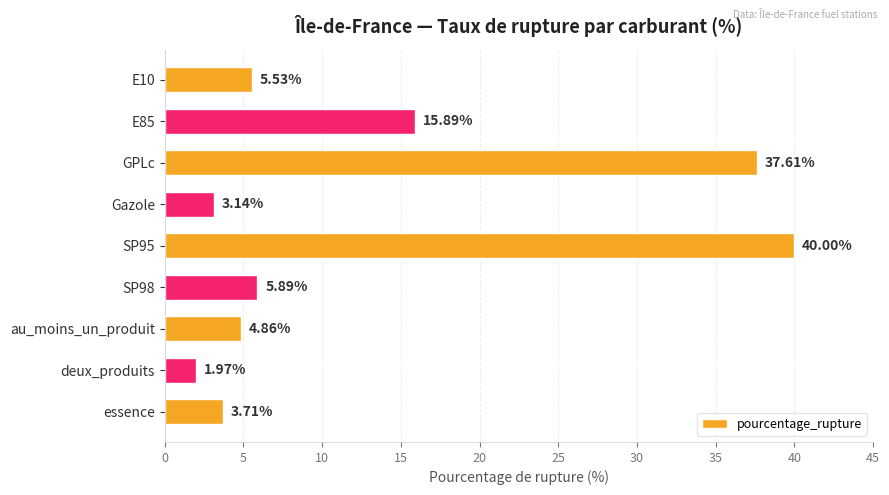

Does the chart contain any negative values?

No